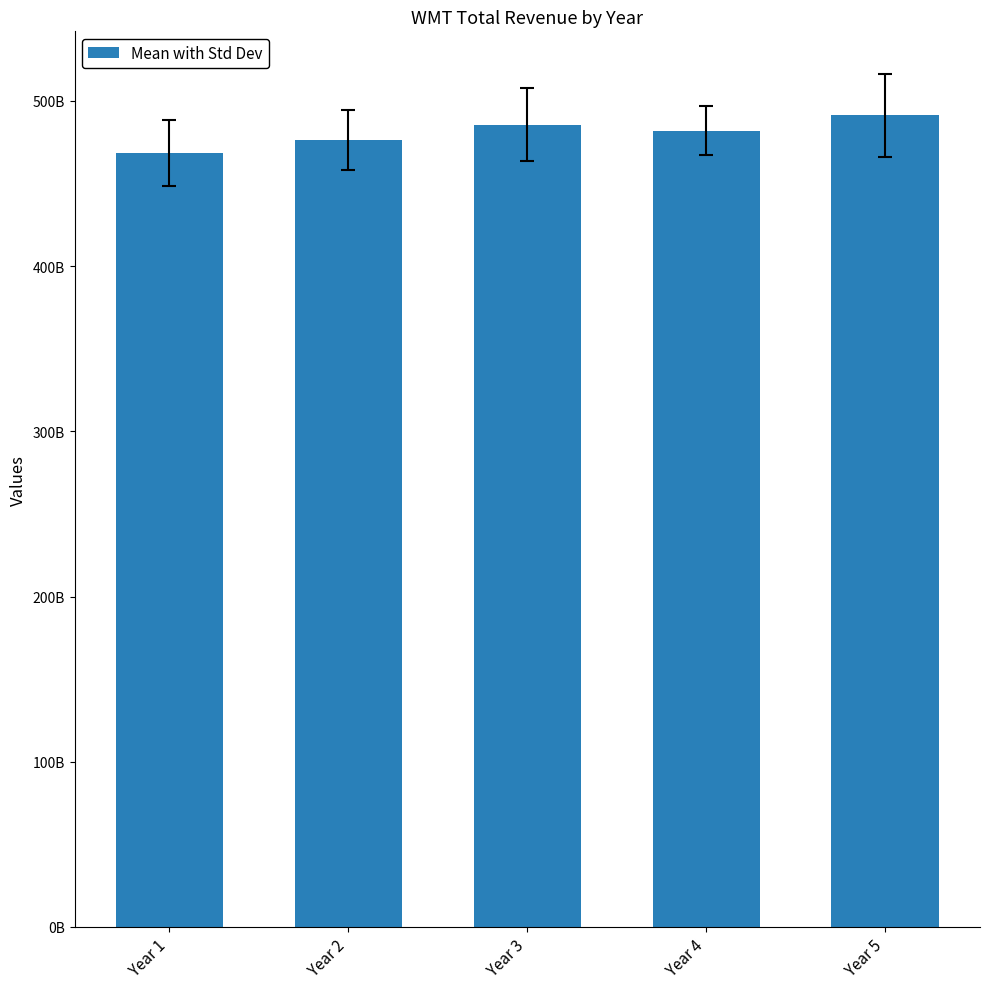

The value at Year 5 is 189448614374.2. True or false?

False